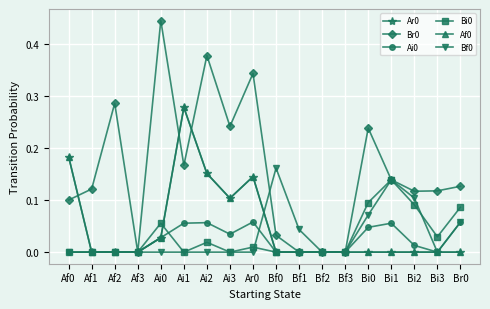

Rank the categories by Br0 value from highest to lowest.

Ai0, Ai2, Ar0, Af2, Ai3, Bi0, Ai1, Bi1, Br0, Af1, Bi3, Bi2, Af0, Bf0, Af3, Bf1, Bf2, Bf3